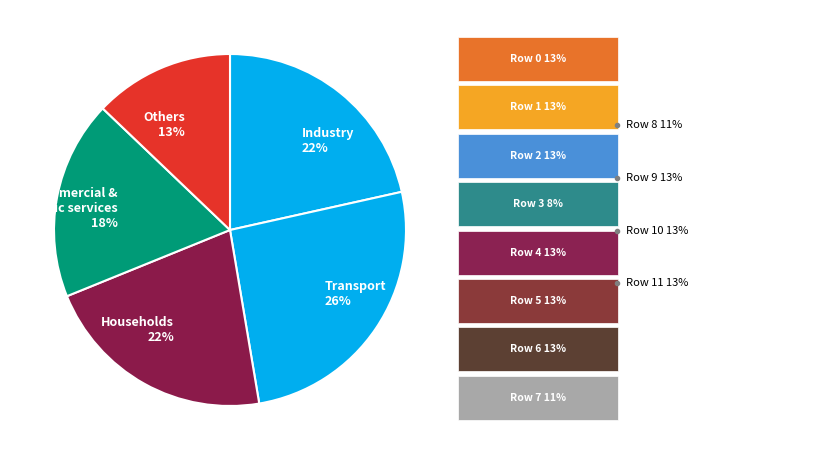

Is it true that Commercial & public services 18% is 18% of the pie?

True